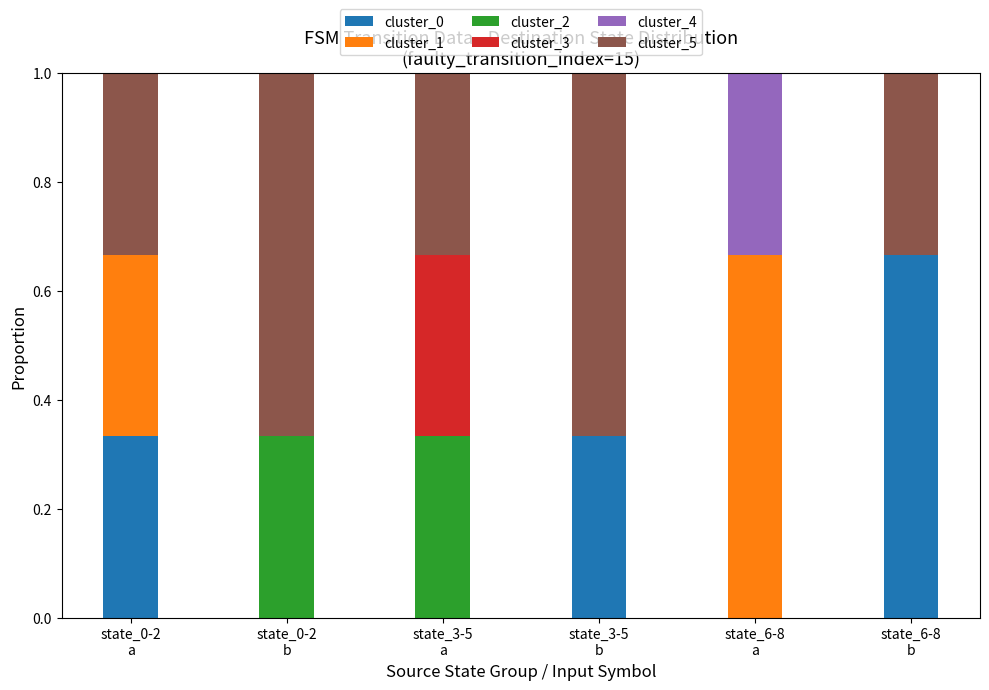

Count the number of categories in the chart.

6